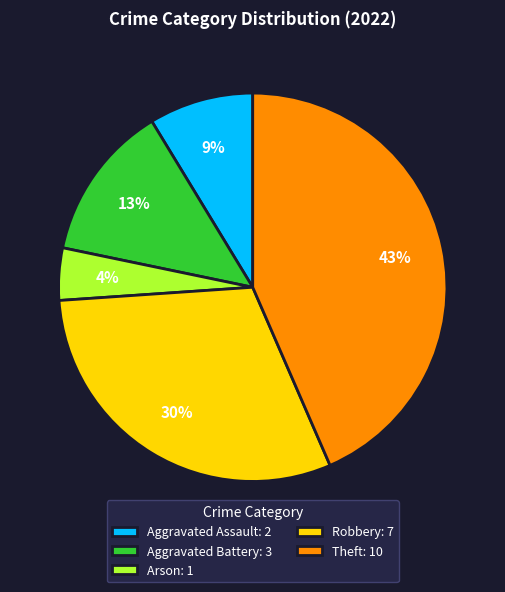

How many slices are in this pie chart?

5